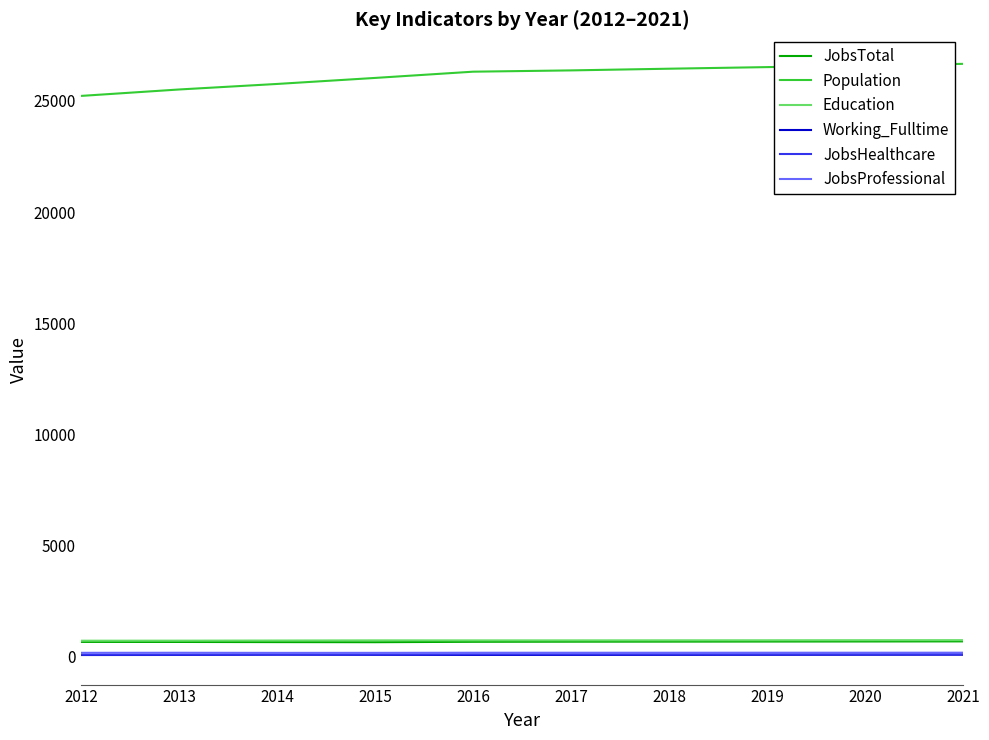

At how many categories does at least one series exceed 364?

10